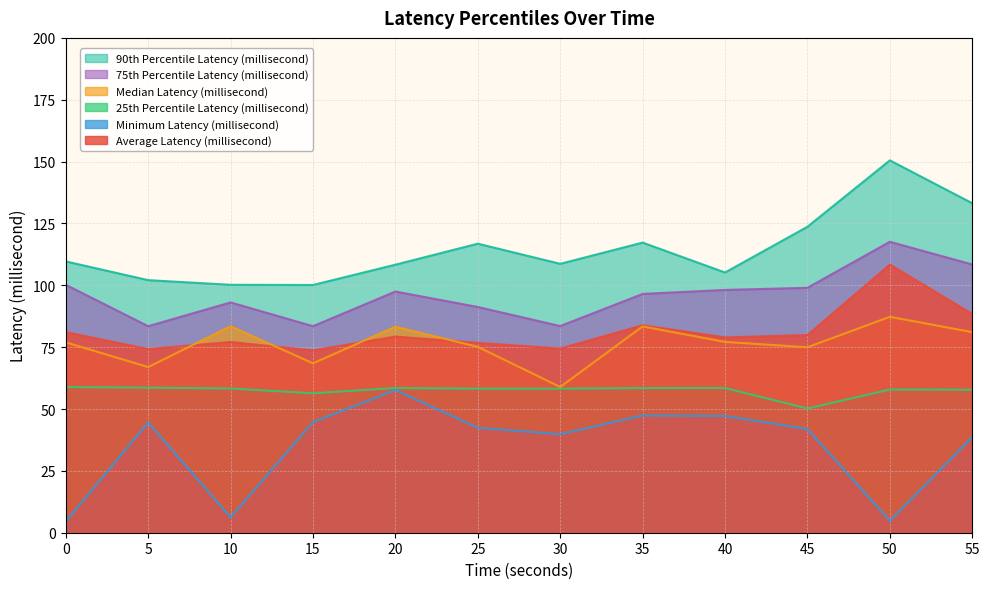

What is the average value of the Average Latency (millisecond) series?

81.3